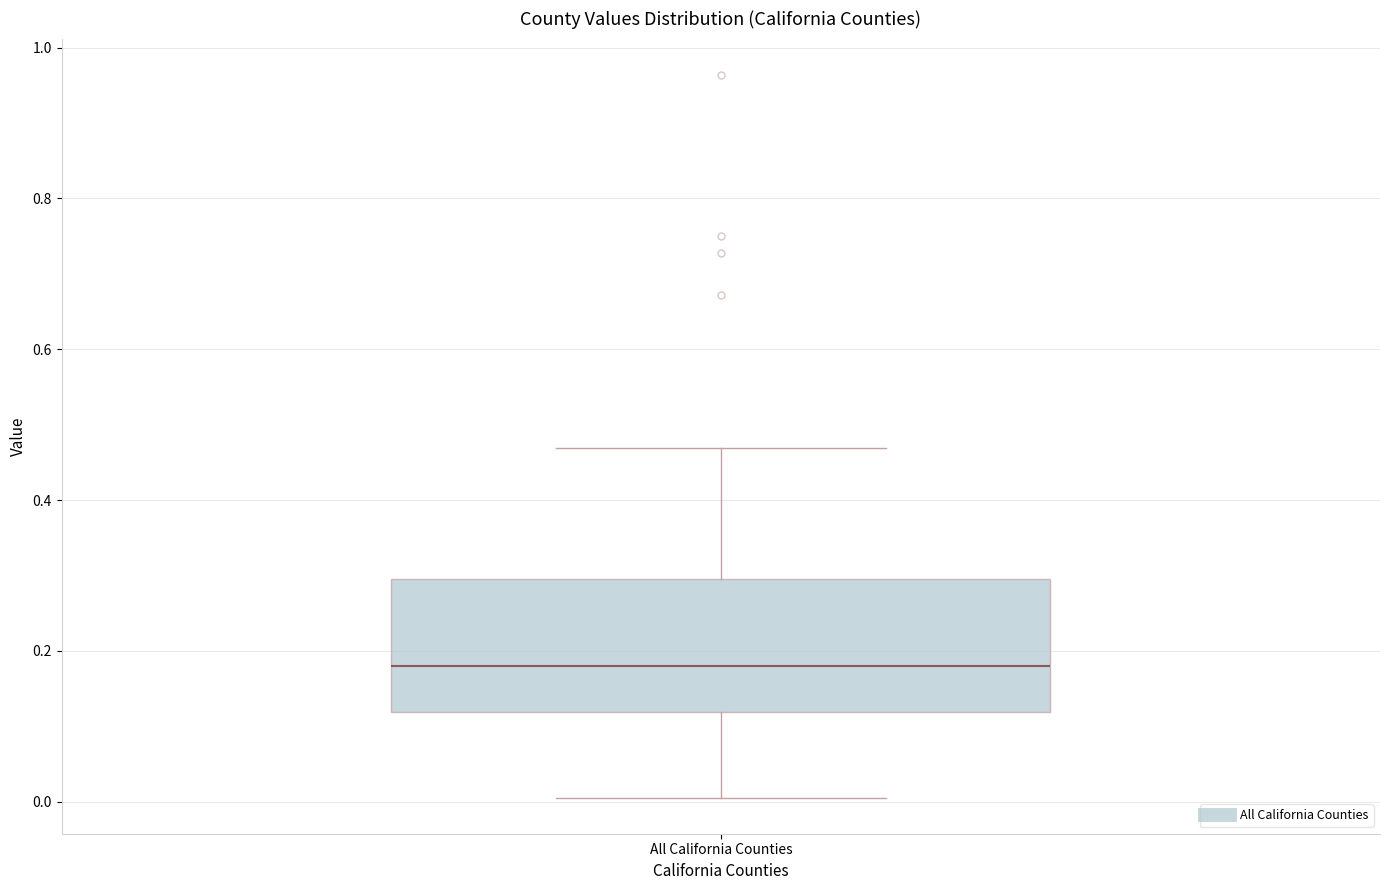

Transcribe this box plot: give where the median line is, the range the box spans, and where the two whiskers end, as read against the y-axis. The values are not printed on the chart, so give them approximately, as read against the axis.

median 0.18, box 0.12 to 0.30, whiskers 0.00 to 0.46